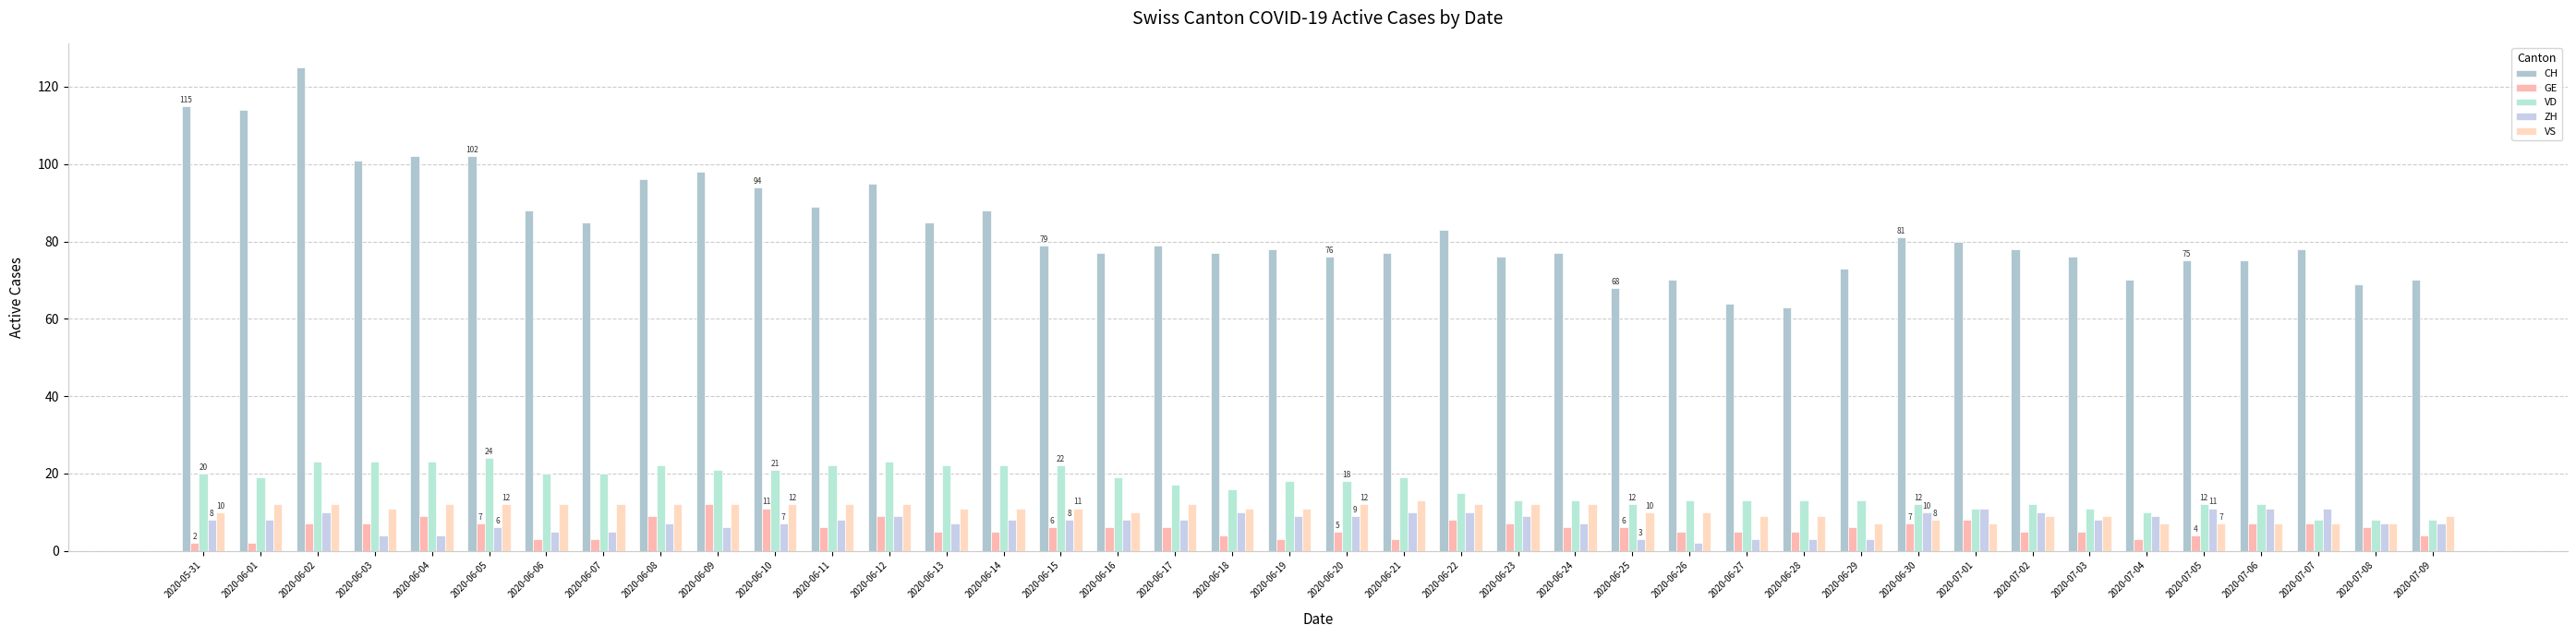

What is the difference between the maximum and second lowest values in the GE series?

10